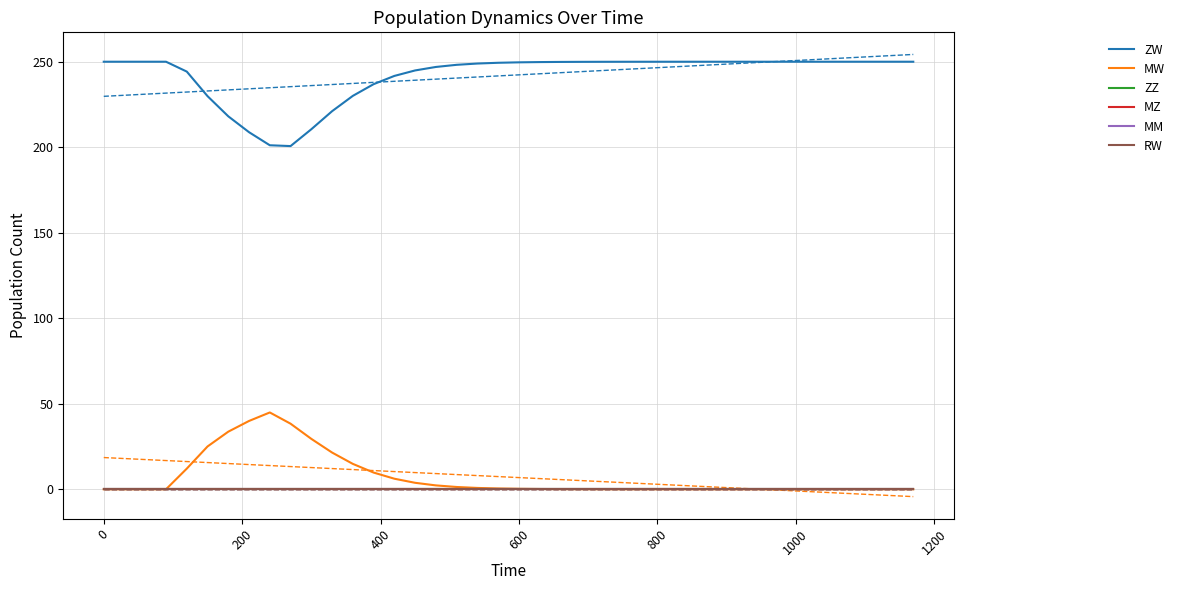

At how many categories does at least one series exceed 243?

30